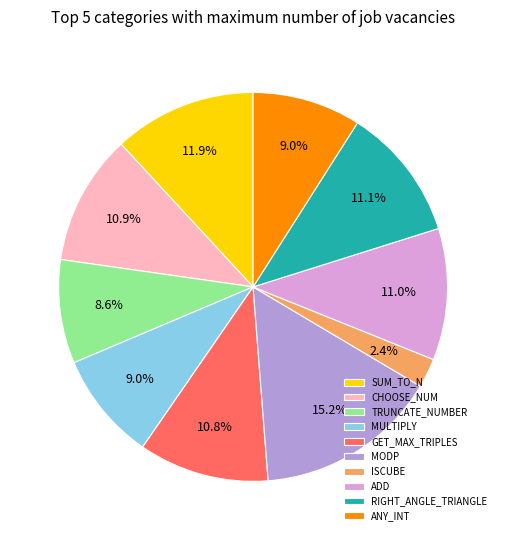

Is there any slice that represents more than half of the pie?

No